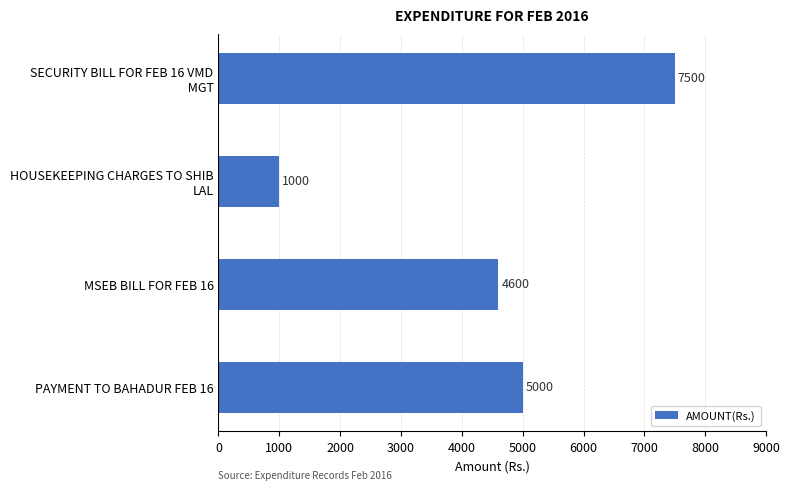

Reading top to bottom, extract all data points from this chart.

7500	1000	4600	5000